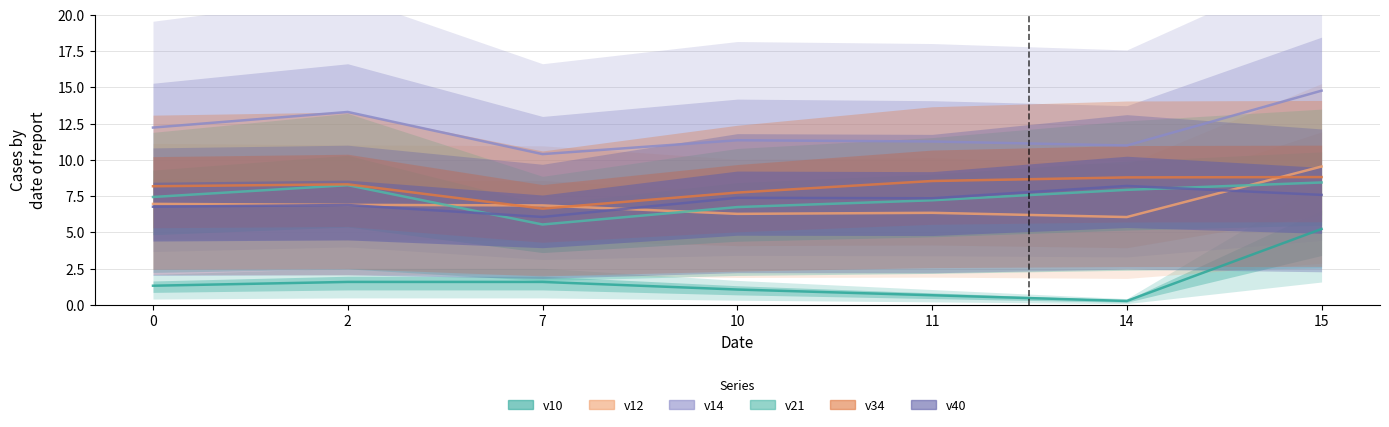

Which series has the largest total across all categories?

v14